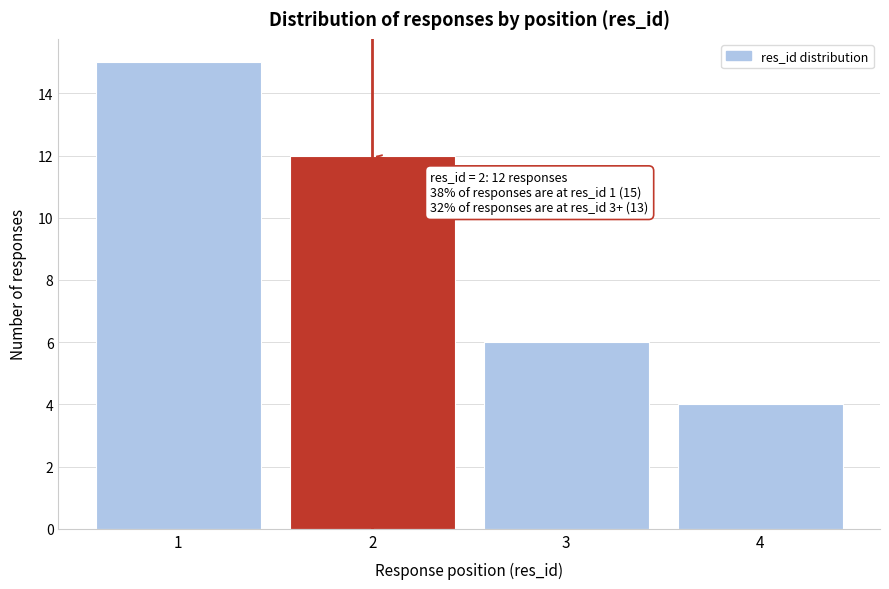

Reading left to right, extract all data points from this chart.

15	12	6	4